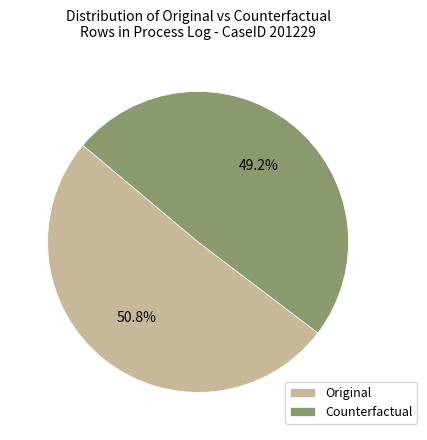

What percentage do Counterfactual and Original together represent?

100.0%